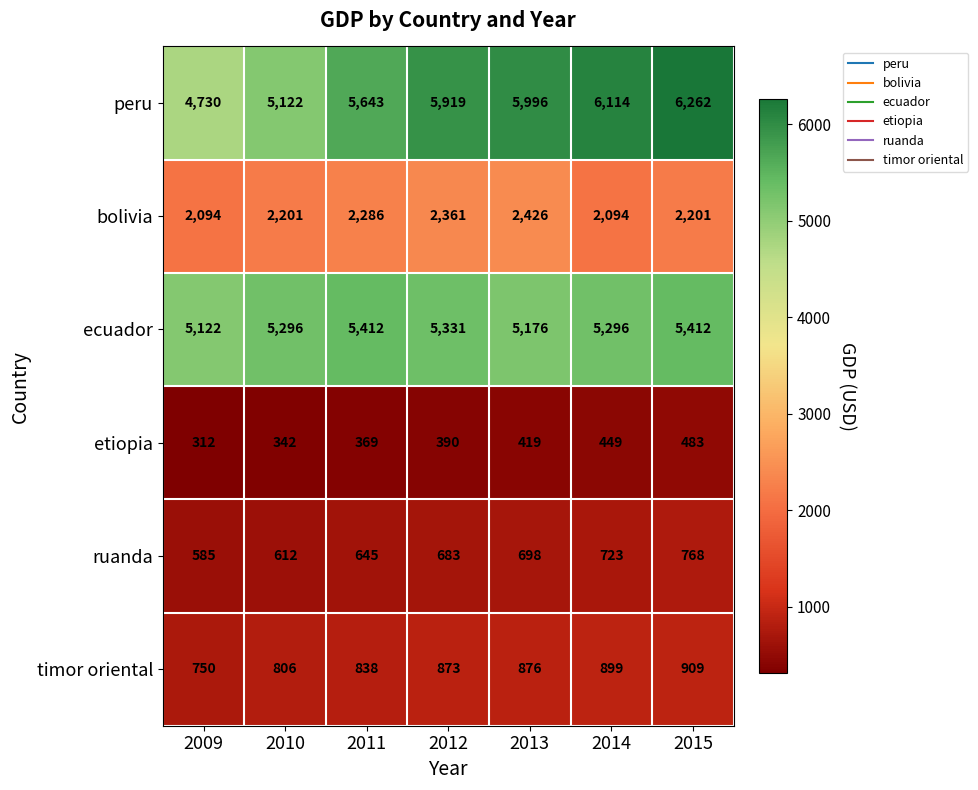

Between 2012 and 2013, which series saw the biggest shift?

ecuador